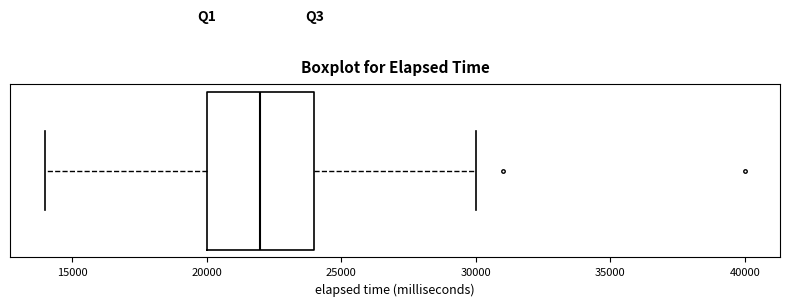

Read this box plot against the x-axis: the position of the median line, the range covered by the box, and the ends of both whiskers. The values are not printed on the chart, so give them approximately, as read against the axis.

median 22000, box 20000 to 24000, whiskers 14000 to 30000